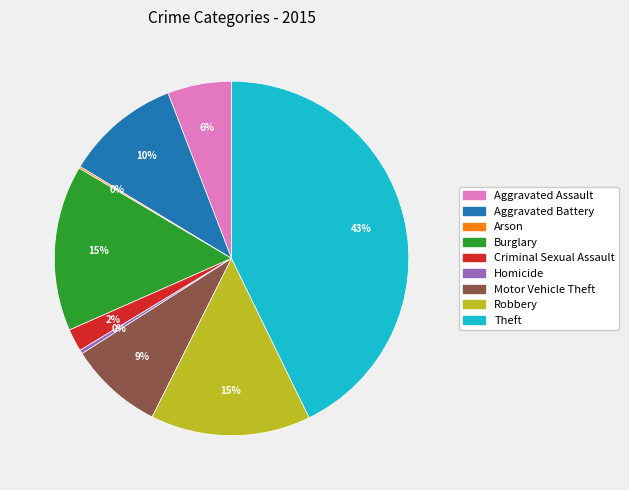

What is the largest slice in the pie chart?

Theft